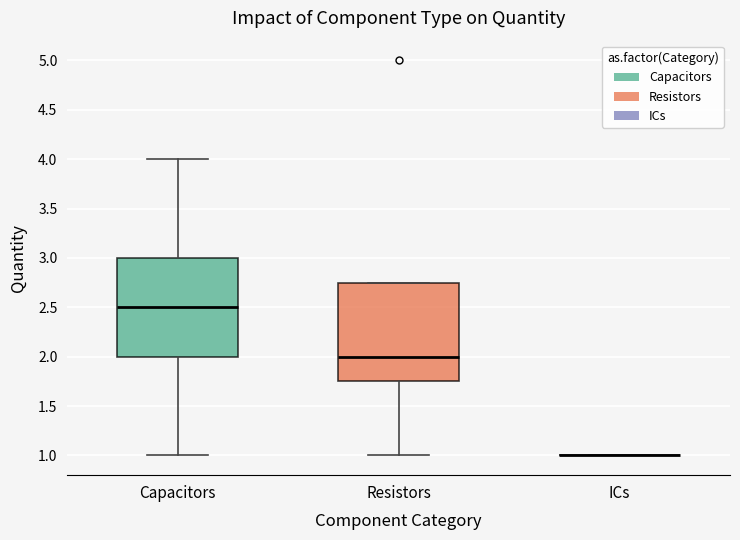

Reading left to right, transcribe this box plot: for each box, give where its median line is, the range the box spans, and where its two whiskers end, as read against the y-axis. The values are not printed on the chart, so give them approximately, as read against the axis.

Capacitors: median 2.50, box 2.00 to 3.00, whiskers 1.00 to 4.00
Resistors: median 2.00, box 1.75 to 2.75, whiskers 1.00 to 2.75
ICs: box collapsed to a line at 1.00, whiskers 1.00 to 1.00